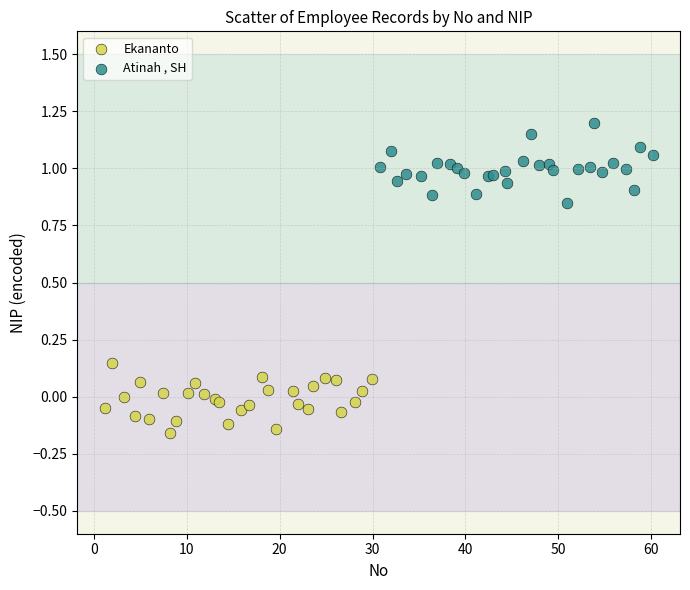

Which series reaches the minimum Y coordinate?

Ekananto